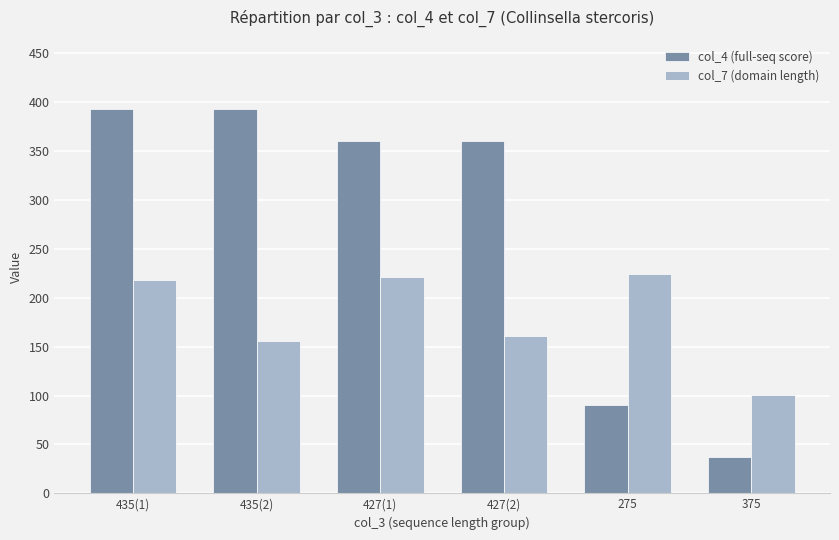

Which series has the widest spread of values?

col_4 (full-seq score)